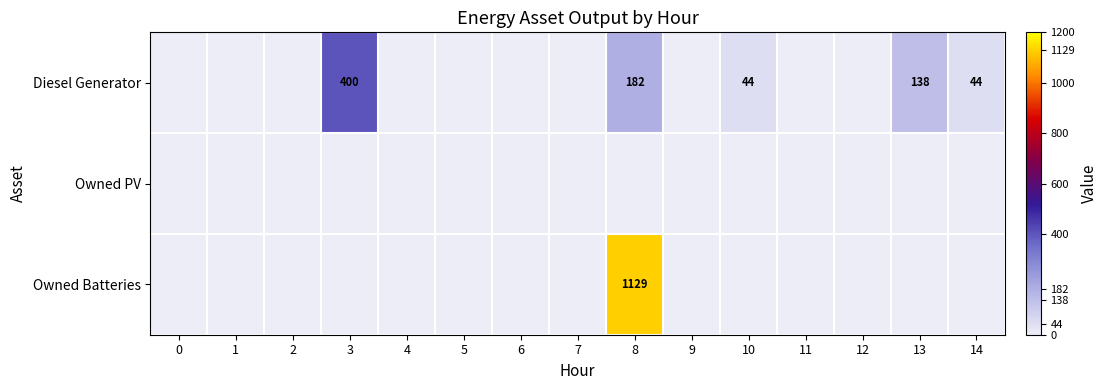

List the series in order of their overall mean, lowest first.

Owned PV, Diesel Generator, Owned Batteries